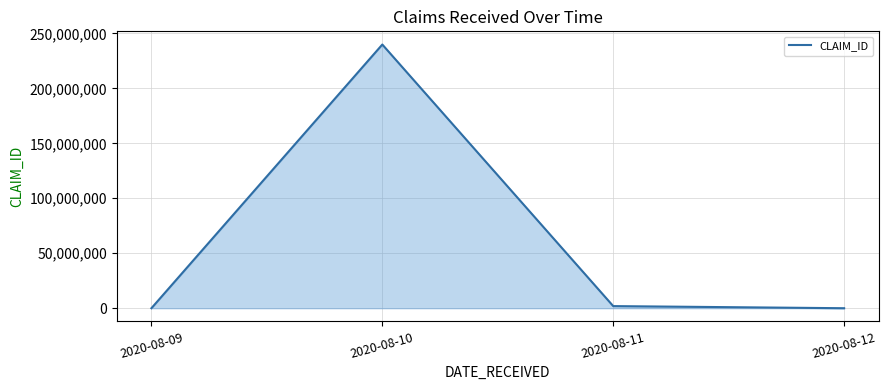

Does the chart display data point markers on the line(s)?

No